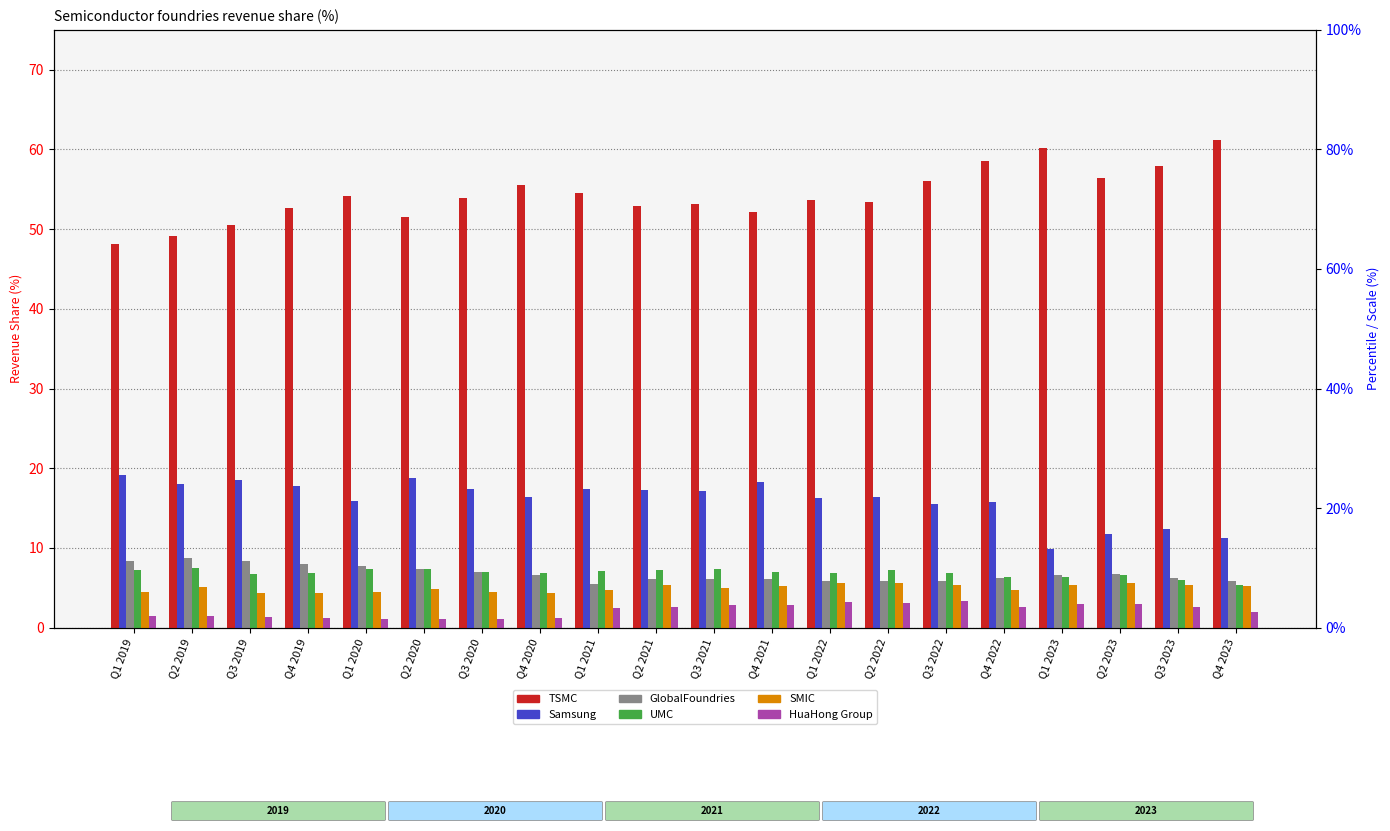

Between Q2 2021 and Q3 2022, which is larger?

Q3 2022